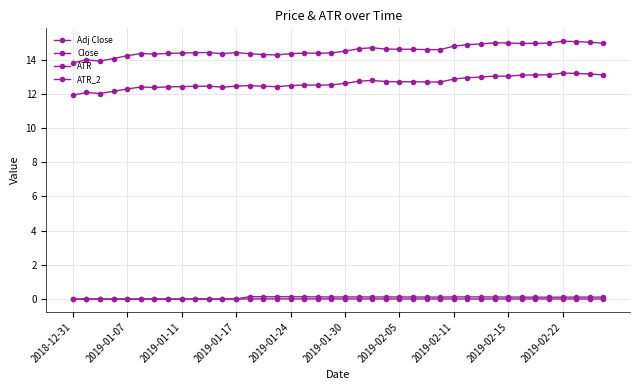

Where is the first local minimum for Close?

2019-01-11